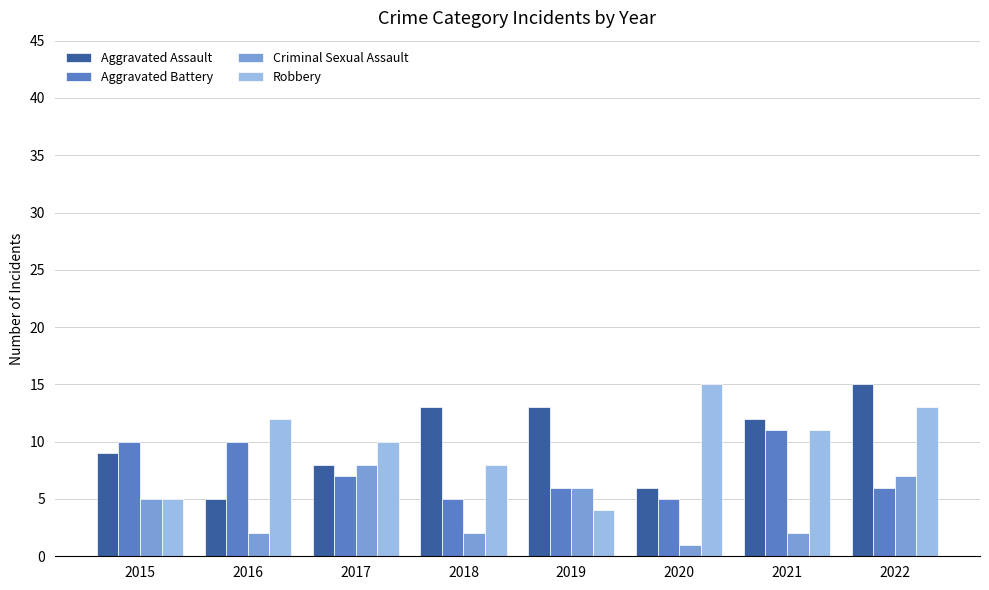

How many Aggravated Assault values are between 8 and 13?

5